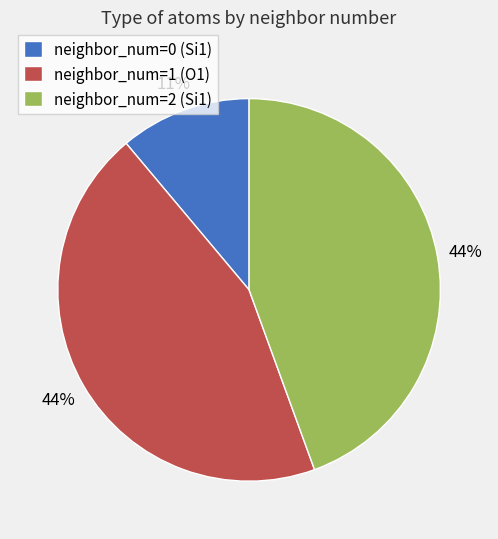

Is neighbor_num=2 (Si1) the majority of the pie?

No